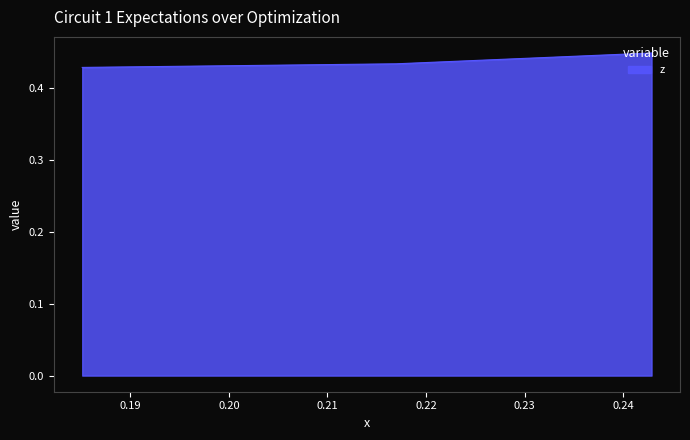

Count the values in the range 0 to 1.

3